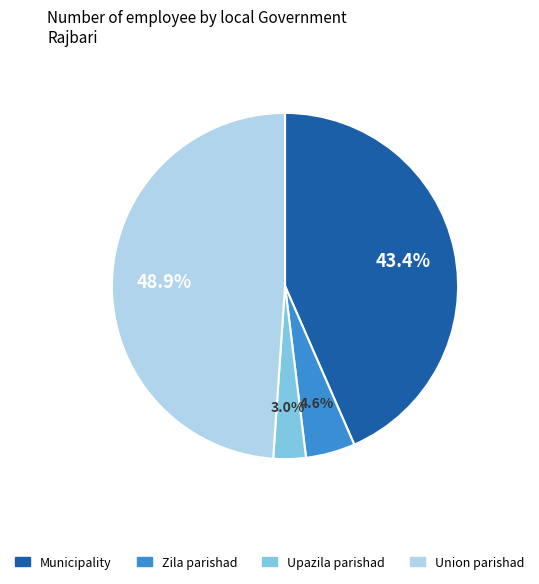

Rank the categories by value from lowest to highest.

Upazila parishad, Zila parishad, Municipality, Union parishad